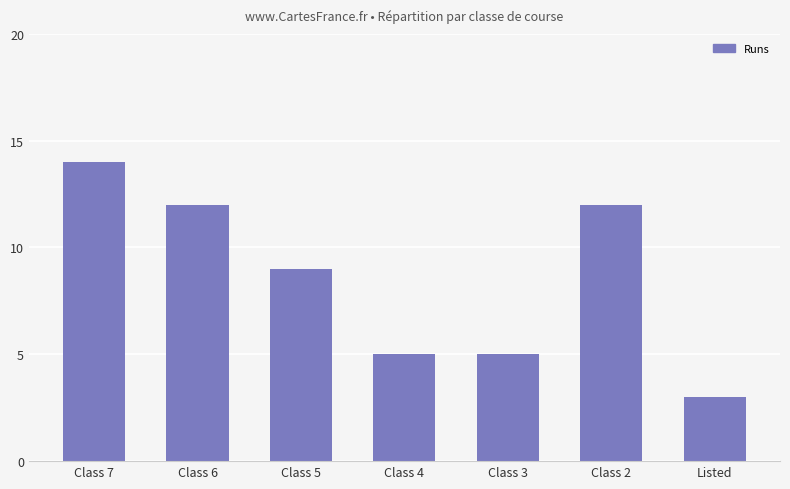

True or false: the data shows 5 at Class 4.

True